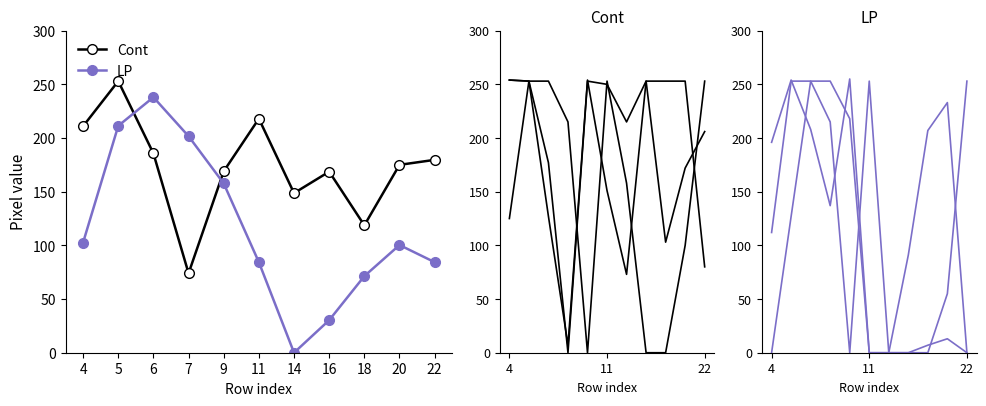

The value of col_14 at 12 is 141. True or false?

False